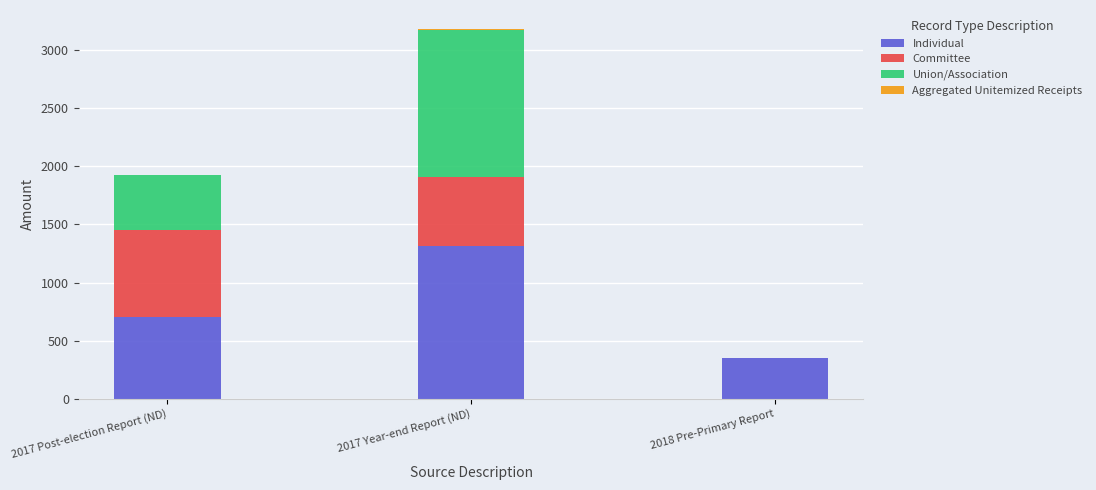

At which label does Individual reach its peak?

2017 Year-end Report (ND)